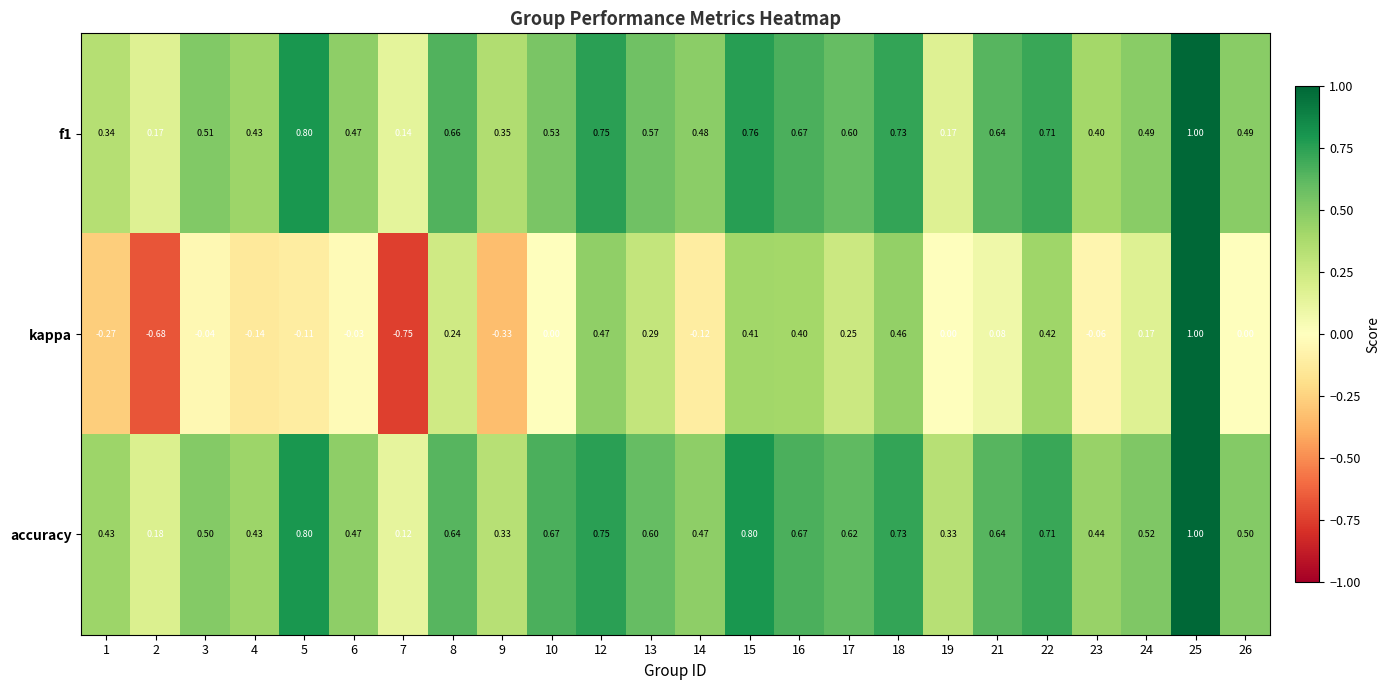

Which series has the largest range (max minus min)?

kappa